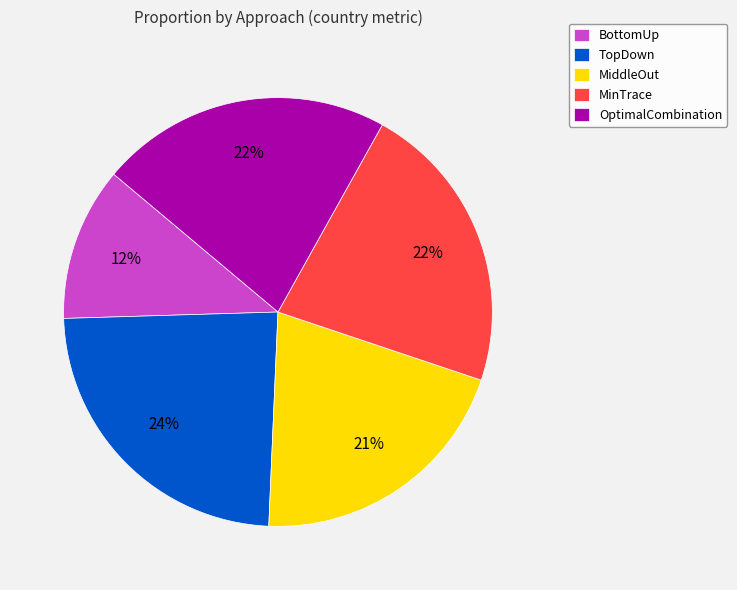

Does MinTrace represent more than half of the total?

No